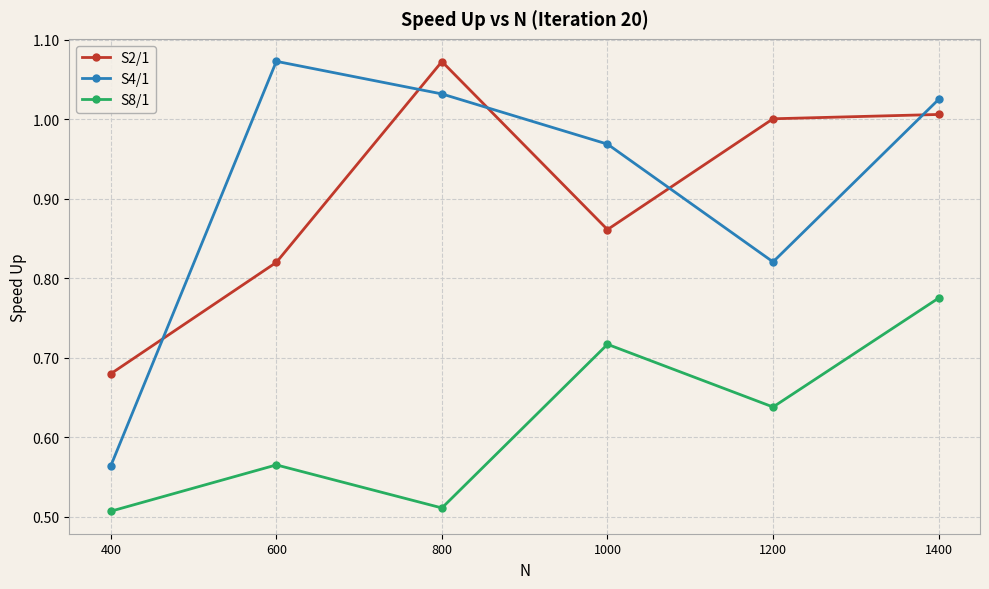

Which series has the largest range (max minus min)?

S4/1